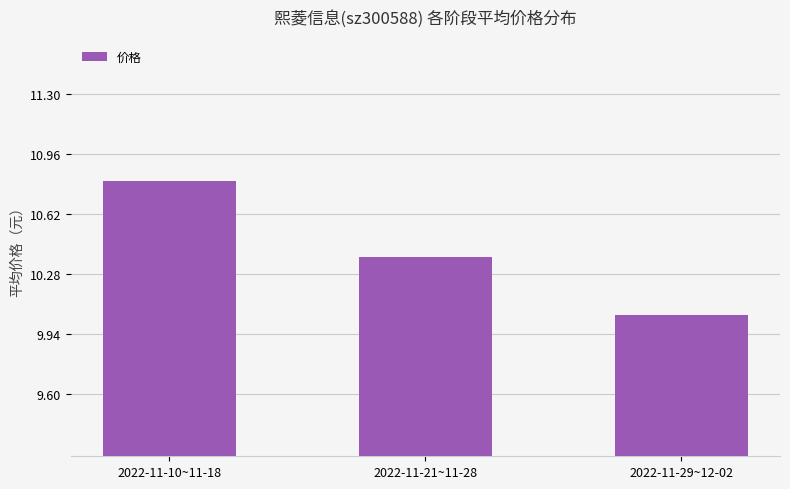

What is the label of the 3rd bar from the left?

2022-11-29~12-02